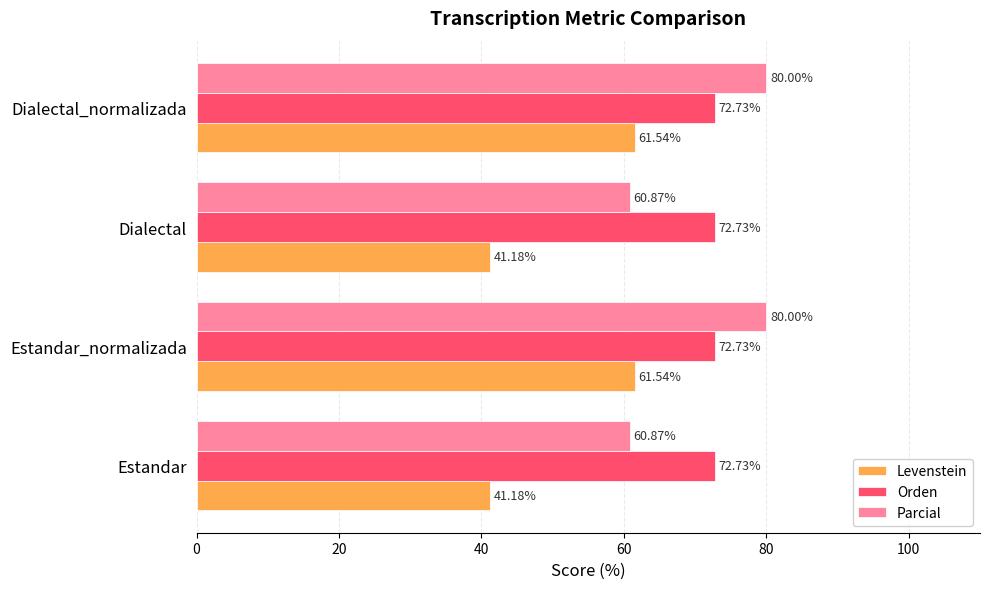

Which series has the largest range (max minus min)?

Levenstein